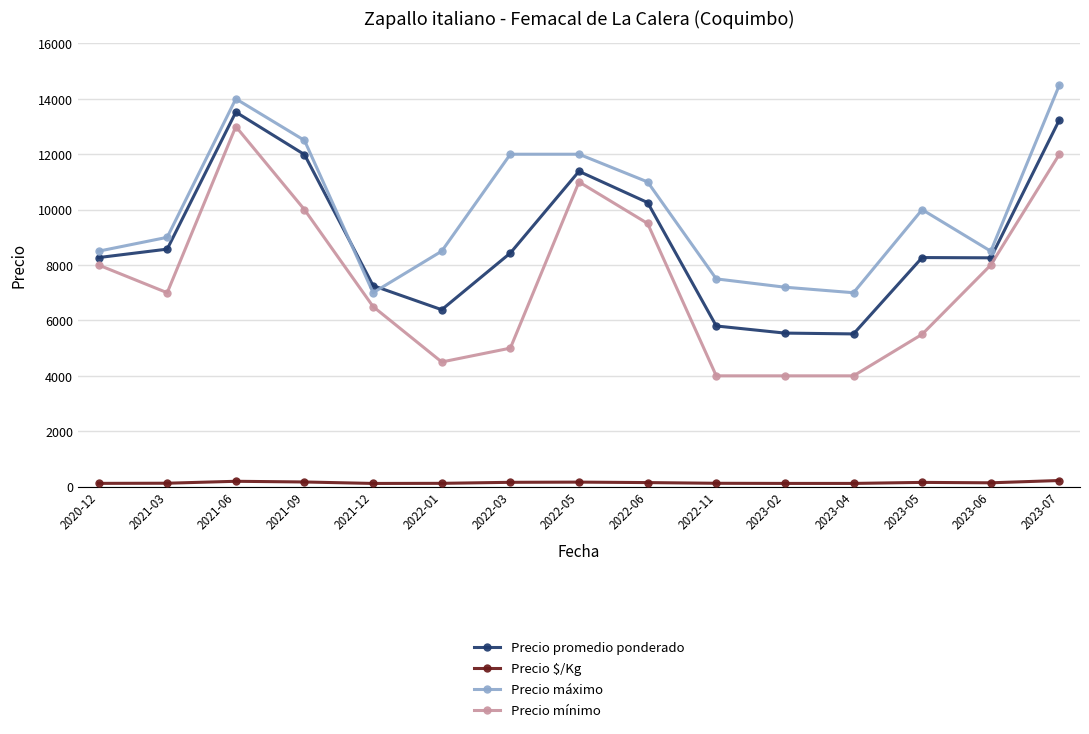

What is the average value of the Precio promedio ponderado series?

8846